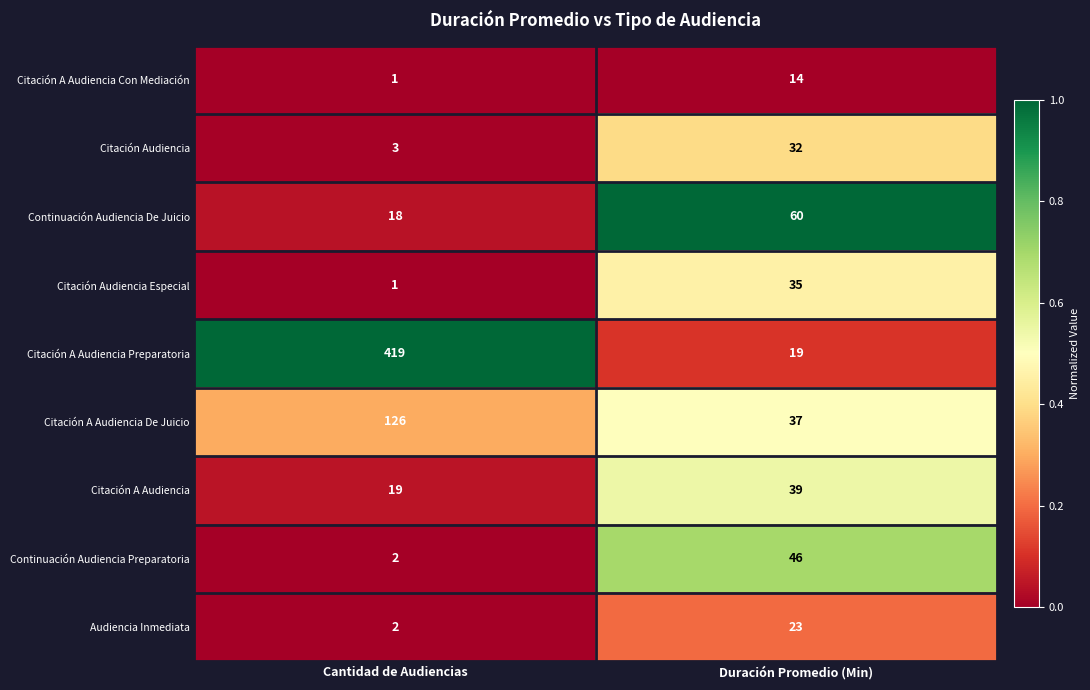

What is the difference between the maximum and minimum values in the Citación A Audiencia series?

20